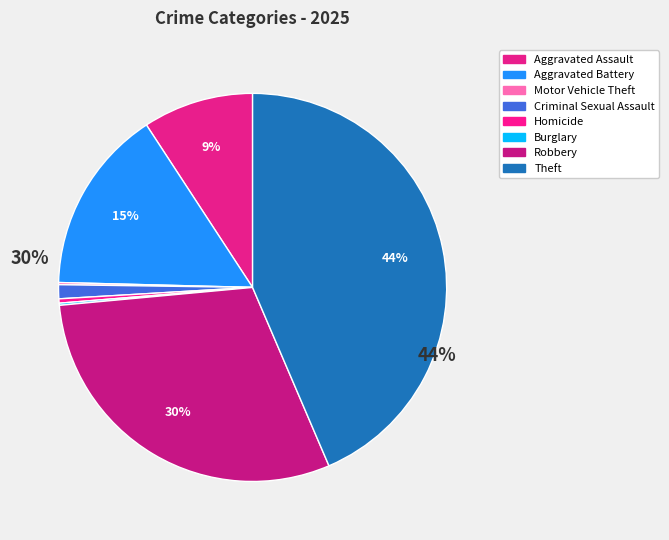

Is it true that Motor Vehicle Theft is 0% of the pie?

True